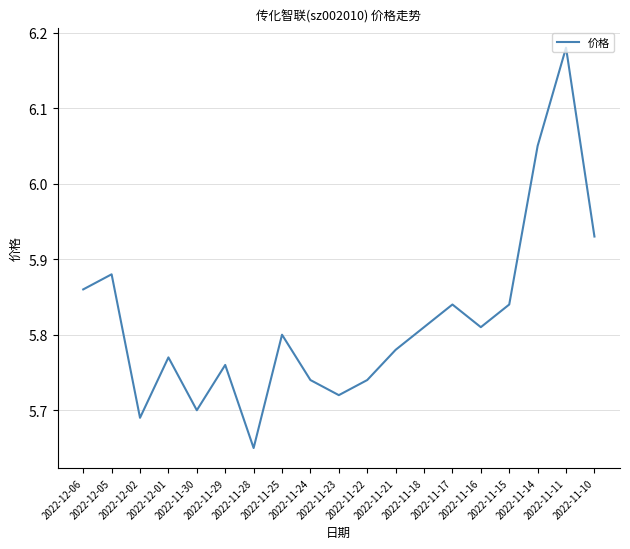

Is it true that the value at 2022-12-02 is 5.7?

True